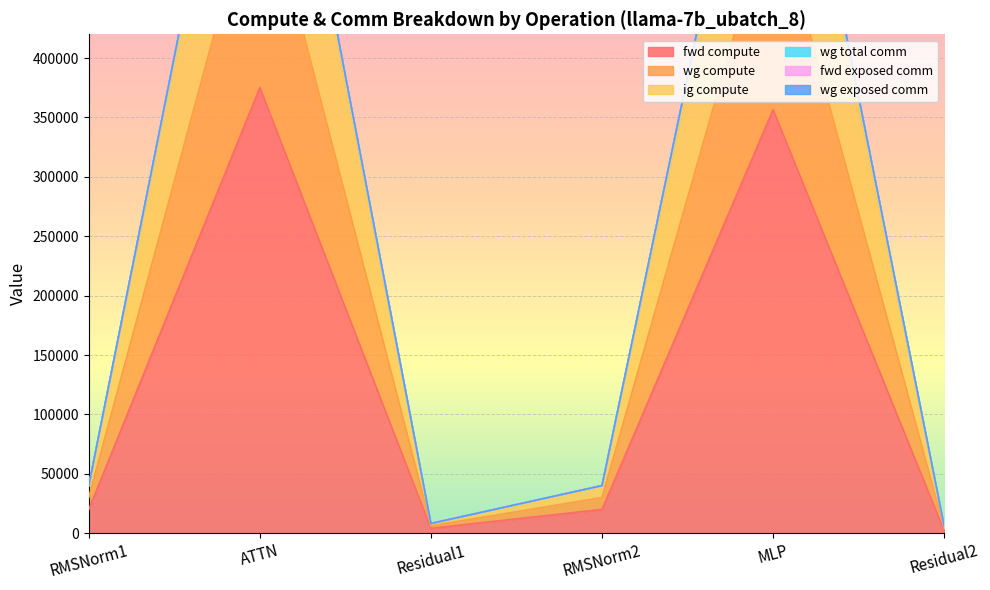

True or false: ig compute and fwd compute cross at least once.

False